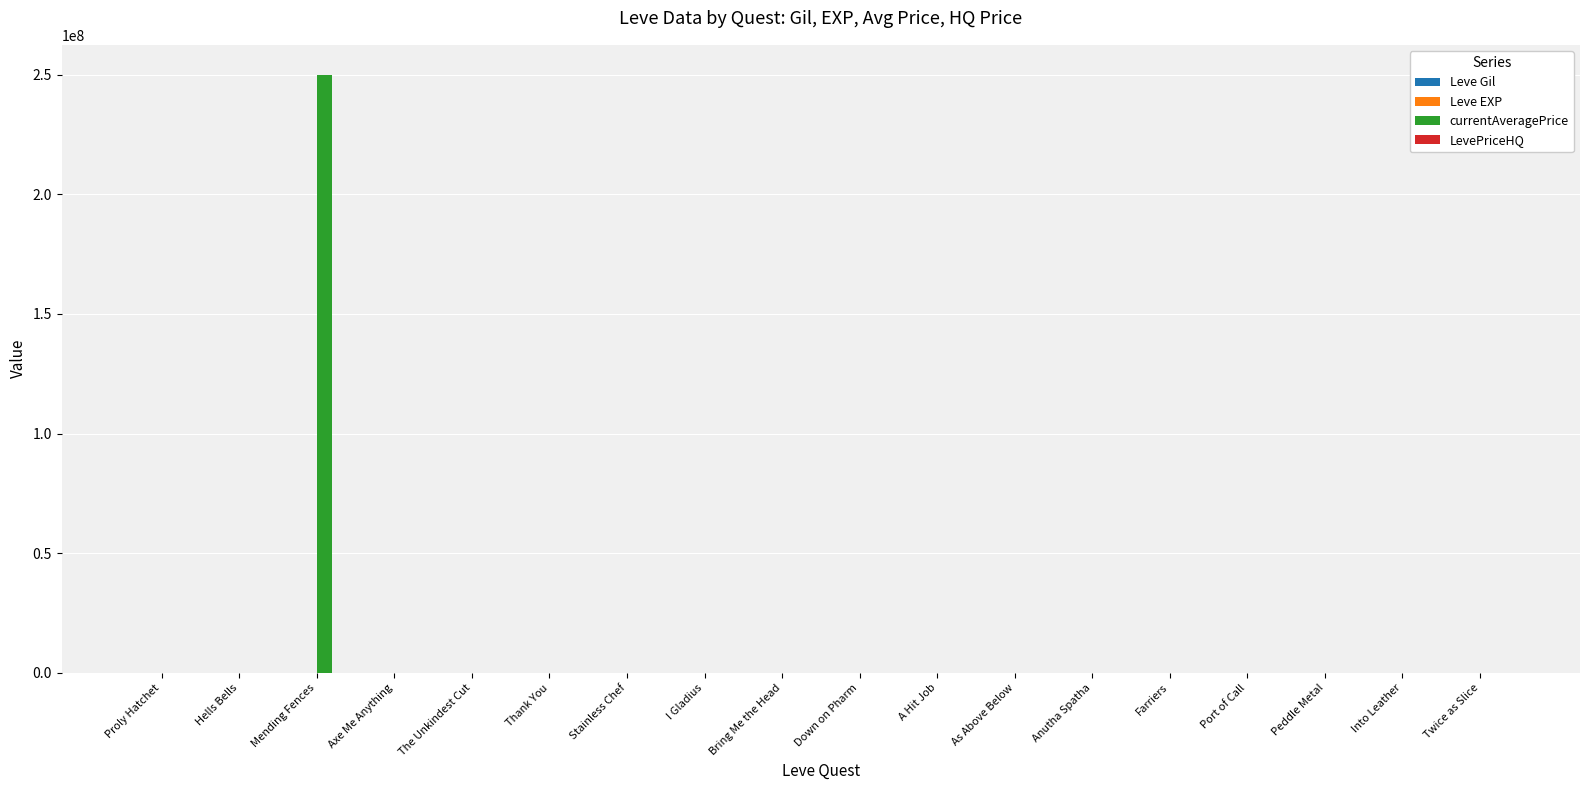

Which series has the widest spread of values?

currentAveragePrice